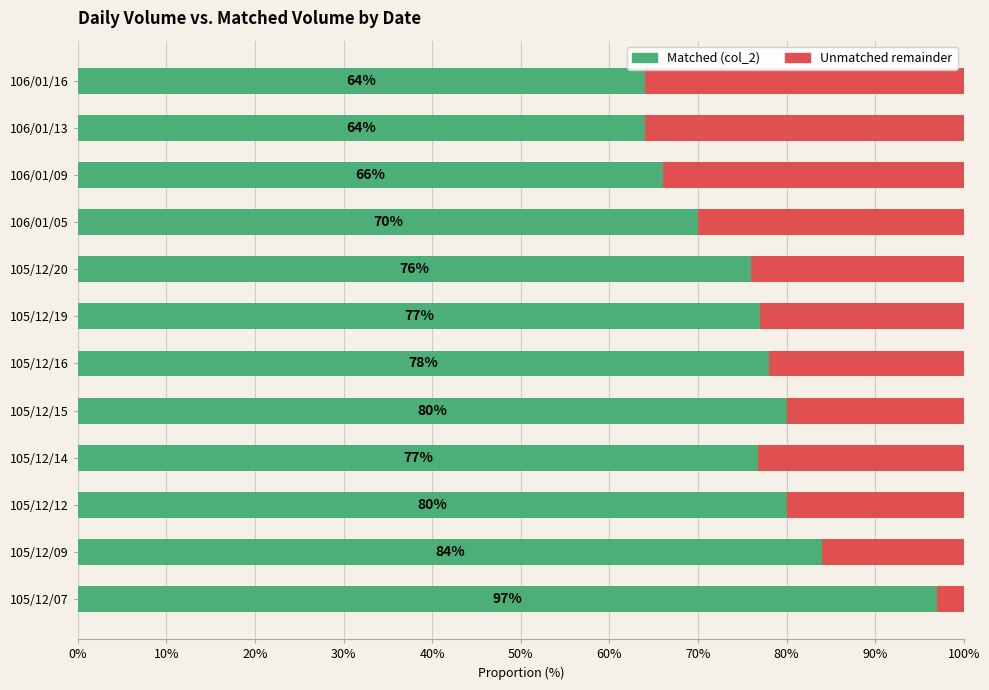

What is the total value across all series at 105/12/15?

100.0